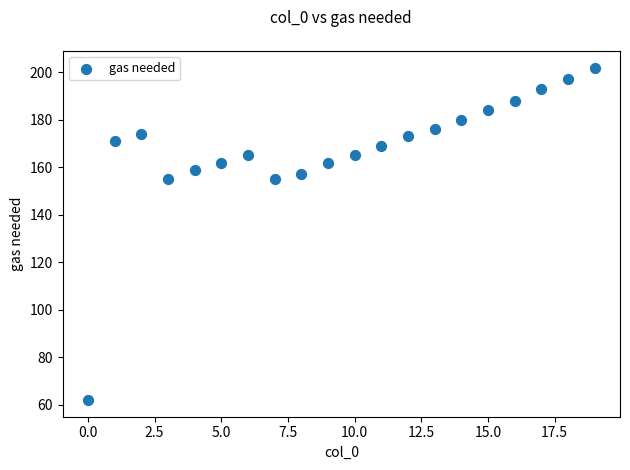

What is the range of Y values (max minus min)?

140